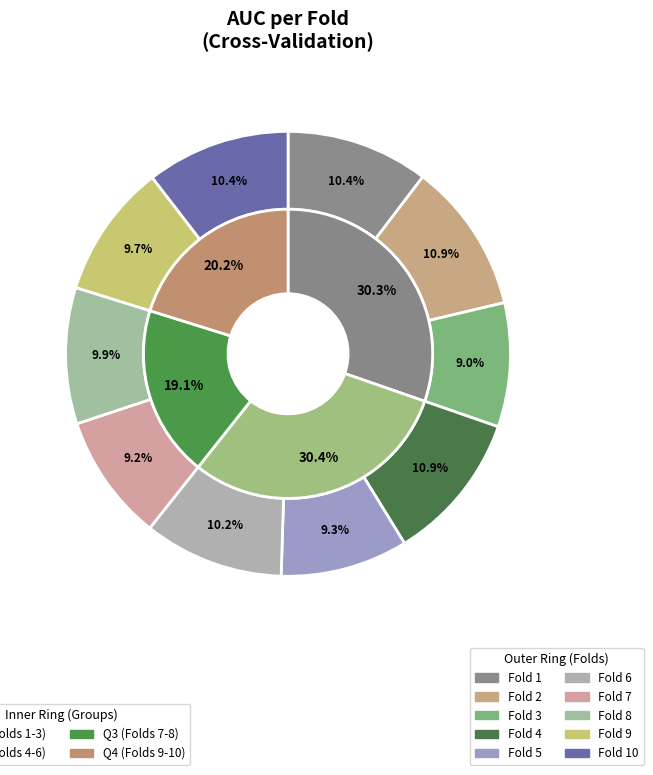

To the nearest percent, what is the combined percentage of Fold 9 and Fold 5?

19%